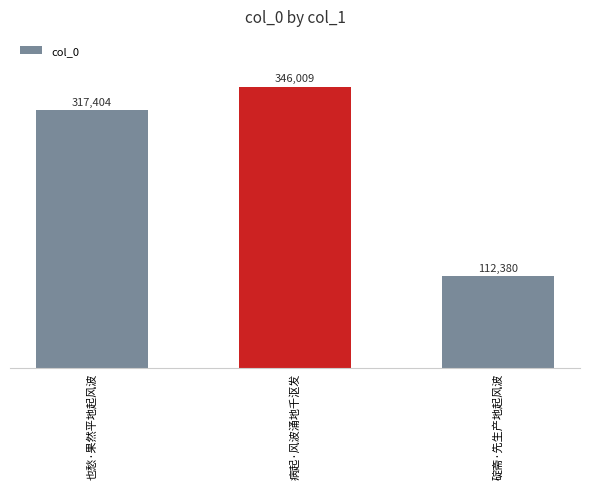

Where is the data nearest to the value 229194?

也愁·果然平地起风波